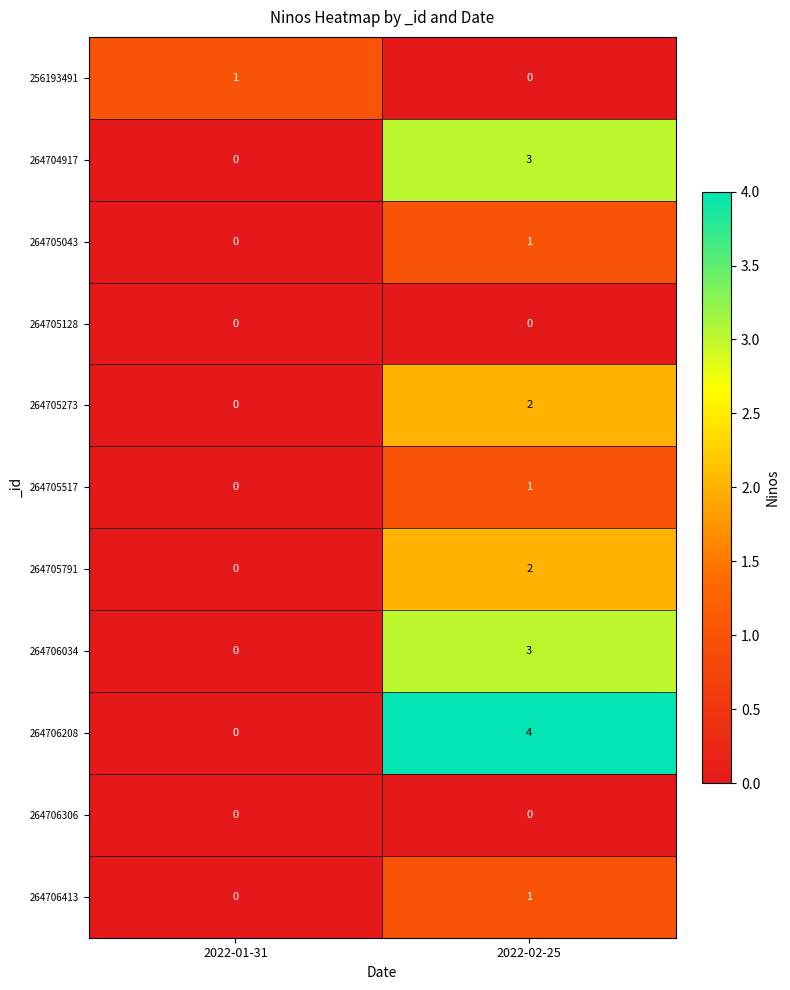

At how many categories does at least one series exceed 3?

1